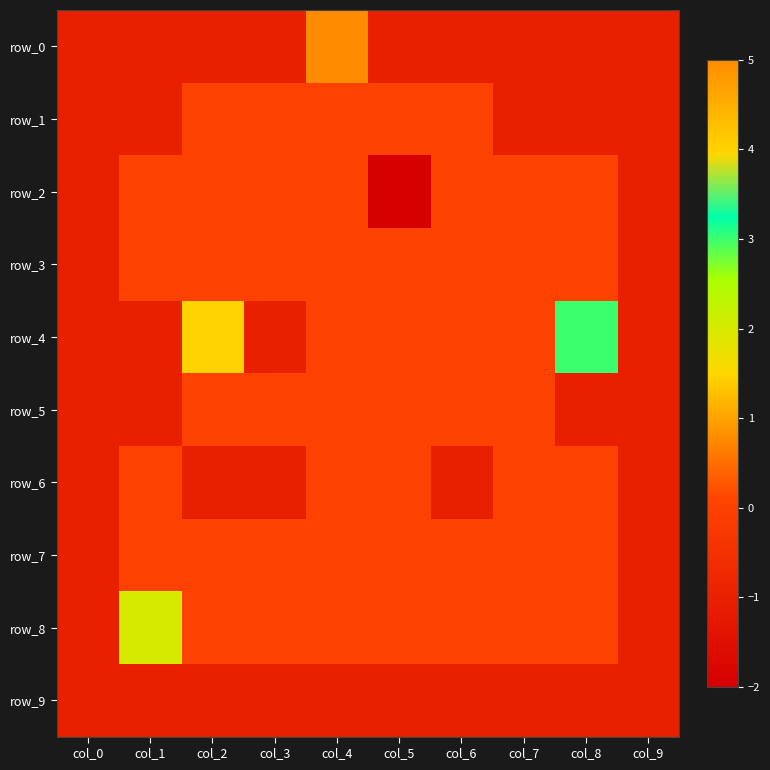

At which label is row_7 closest to 0?

col_1